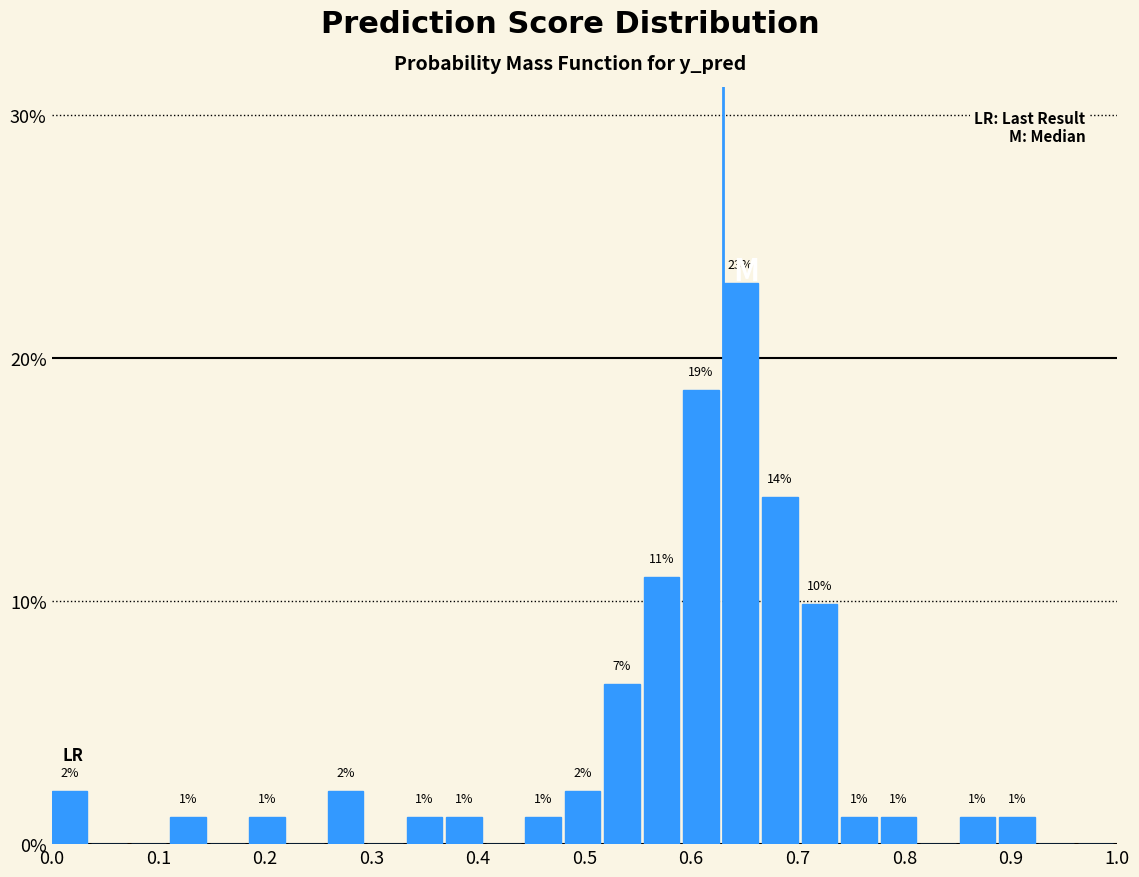

Around what value on the x-axis is the tallest bar? Give the approximate position of its centre, as read against the axis.

0.65